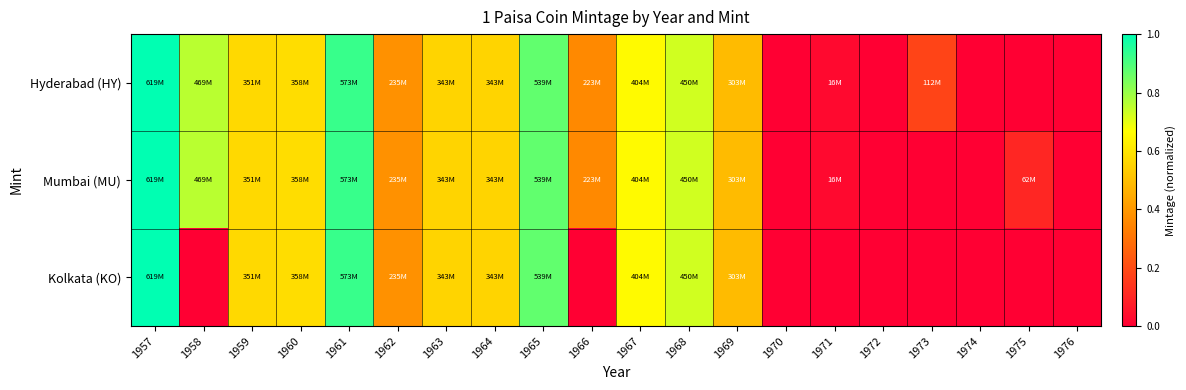

Reading left to right, extract all data points from this chart.

Hyderabad (HY): 1957=1.0	1958=0.8	1959=0.6	1960=0.6	1961=0.9	1962=0.4	1963=0.6	1964=0.6	1965=0.9	1966=0.4	1967=0.7	1968=0.7	1969=0.5	1970=0.0	1971=0.0	1972=0.0	1973=0.2	1974=0.0	1975=0.0	1976=0.0
Mumbai (MU): 1957=1.0	1958=0.8	1959=0.6	1960=0.6	1961=0.9	1962=0.4	1963=0.6	1964=0.6	1965=0.9	1966=0.4	1967=0.7	1968=0.7	1969=0.5	1970=0.0	1971=0.0	1972=0.0	1973=0.0	1974=0.0	1975=0.1	1976=0.0
Kolkata (KO): 1957=1.0	1958=0.0	1959=0.6	1960=0.6	1961=0.9	1962=0.4	1963=0.6	1964=0.6	1965=0.9	1966=0.0	1967=0.7	1968=0.7	1969=0.5	1970=0.0	1971=0.0	1972=0.0	1973=0.0	1974=0.0	1975=0.0	1976=0.0